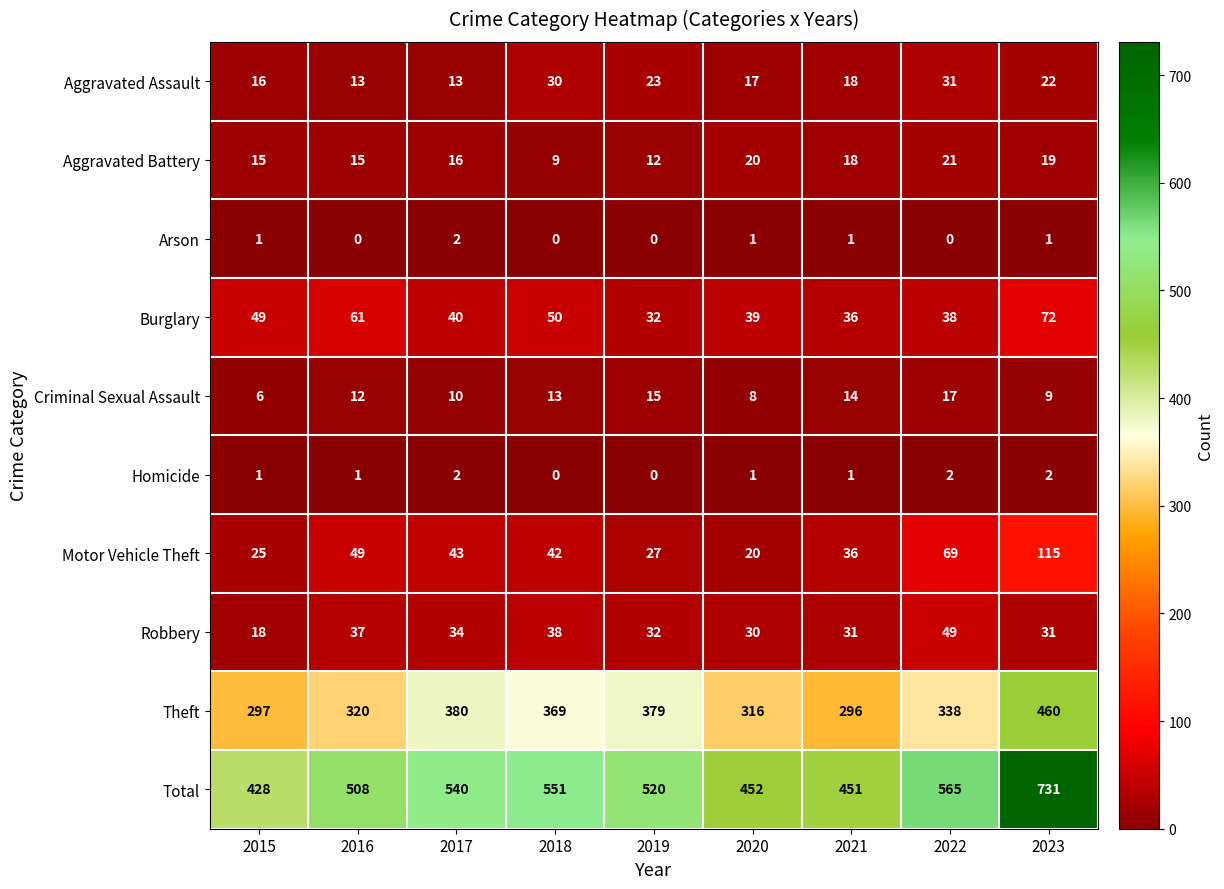

What is the average value of the Aggravated Assault series?

20